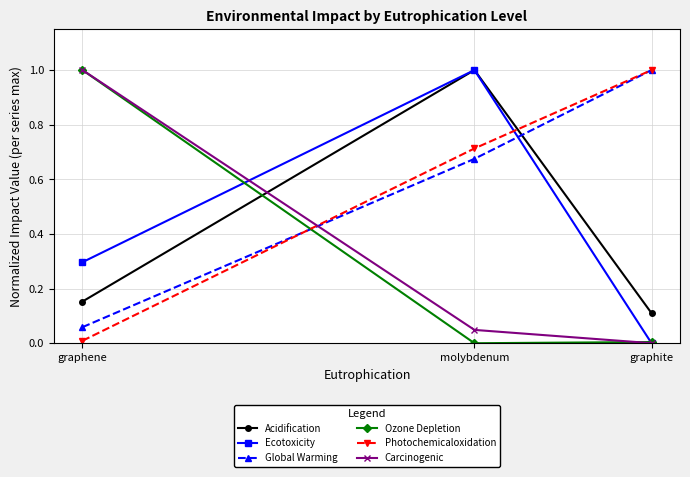

Which category has the highest value in the Carcinogenic series?

graphene